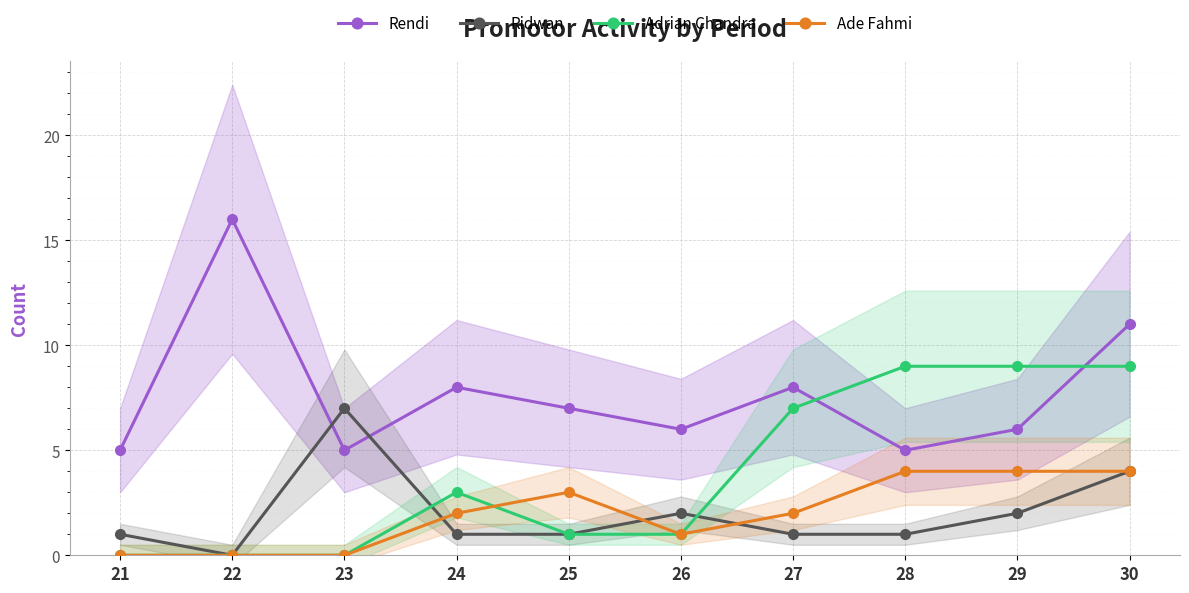

Which series ends up on top after the final intersection of Adrian Chandra and Ridwan?

Adrian Chandra